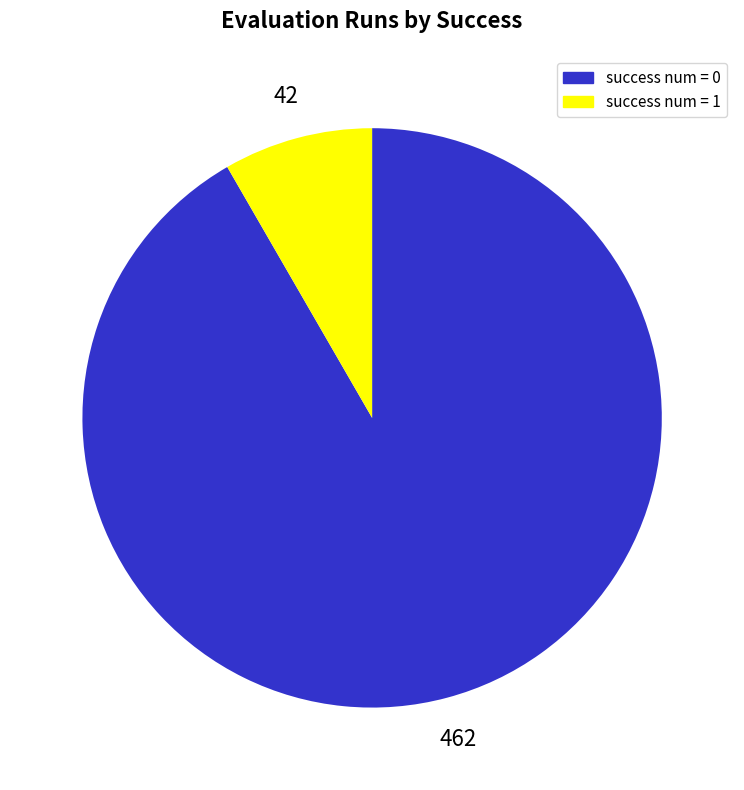

What is the majority slice?

success num = 0